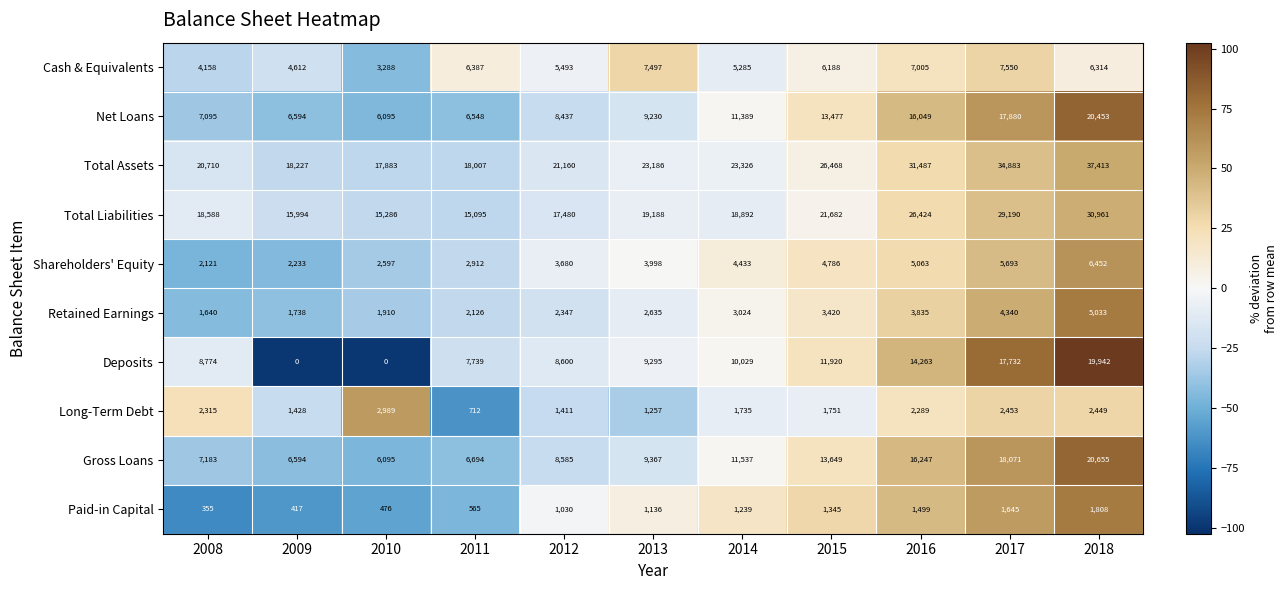

Rank the categories by Net Loans value from highest to lowest.

2018, 2017, 2016, 2015, 2014, 2013, 2012, 2008, 2009, 2011, 2010